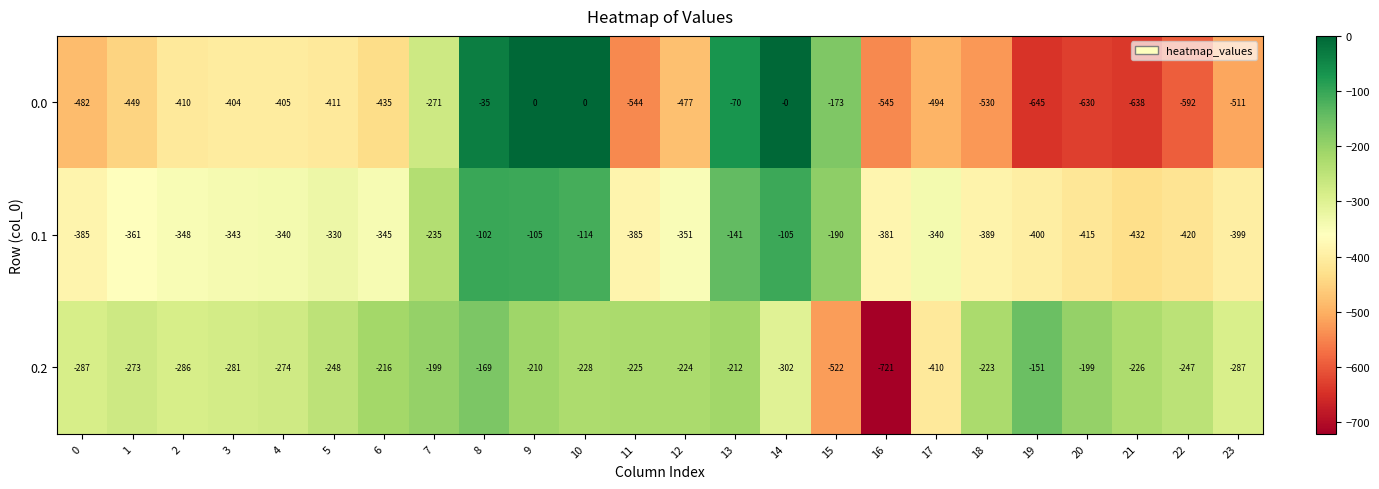

What is the total value across all series at 8?

-306